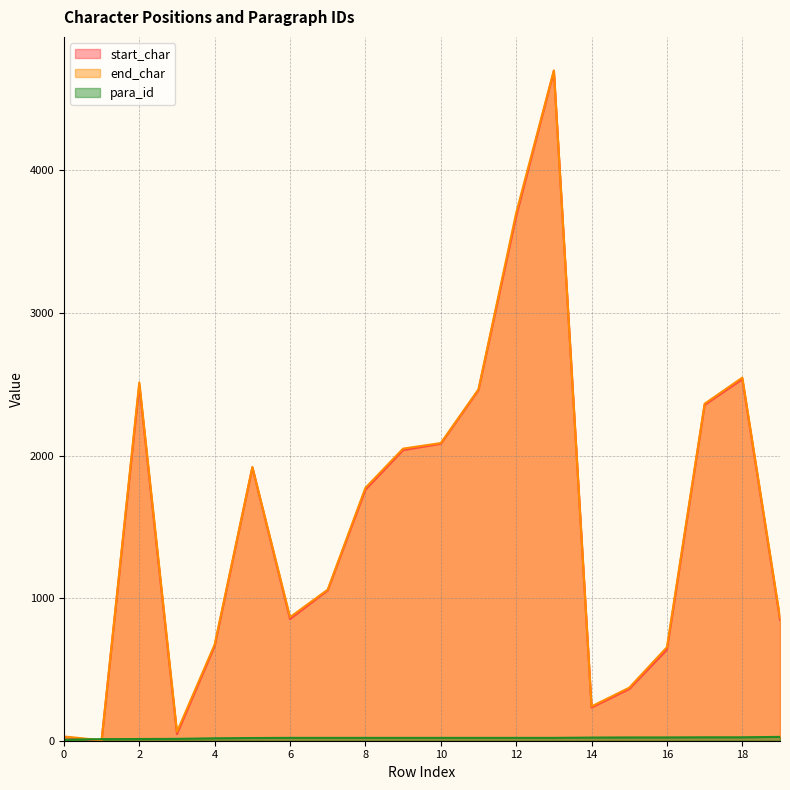

At which category is the sum across all series the highest?

13